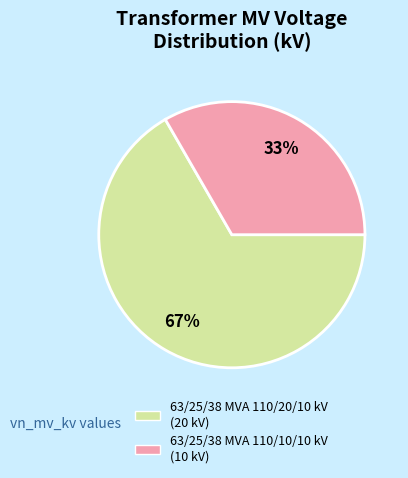

How many segments does this pie chart have?

2